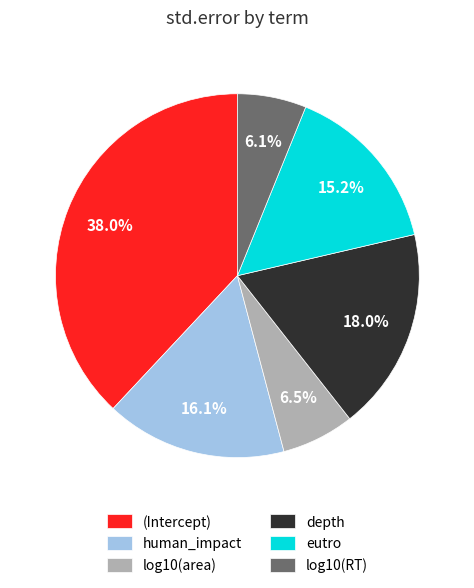

Which category has the biggest portion of the pie?

(Intercept)